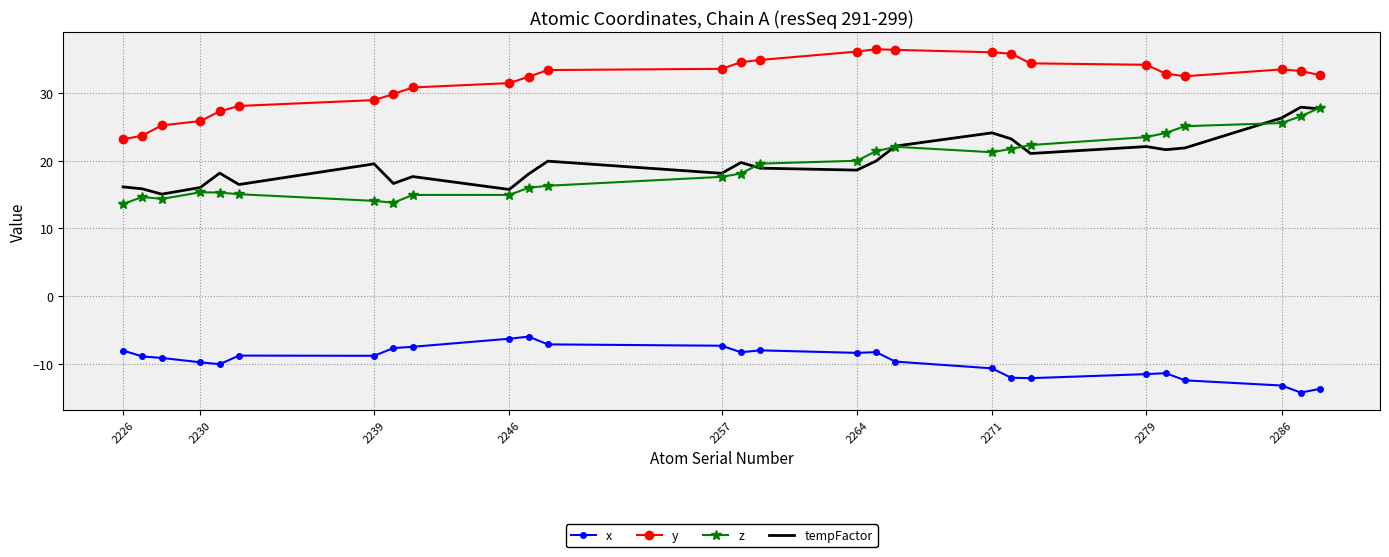

Which series has the largest total across all categories?

y